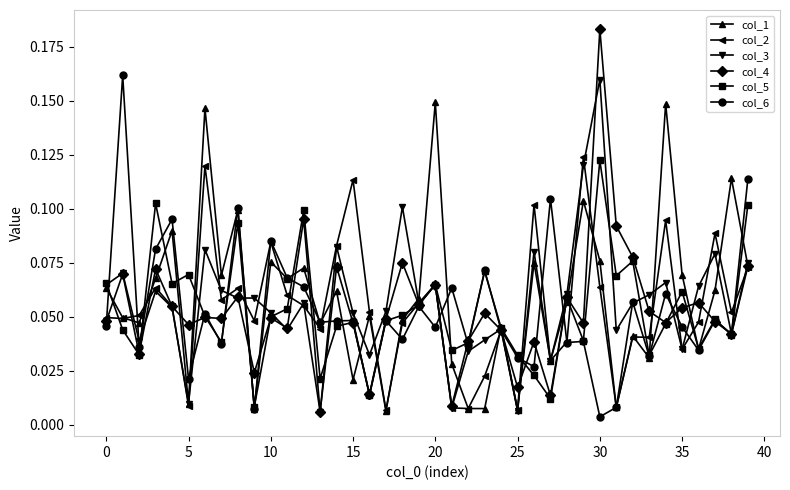

At how many categories does at least one series exceed 0?

40